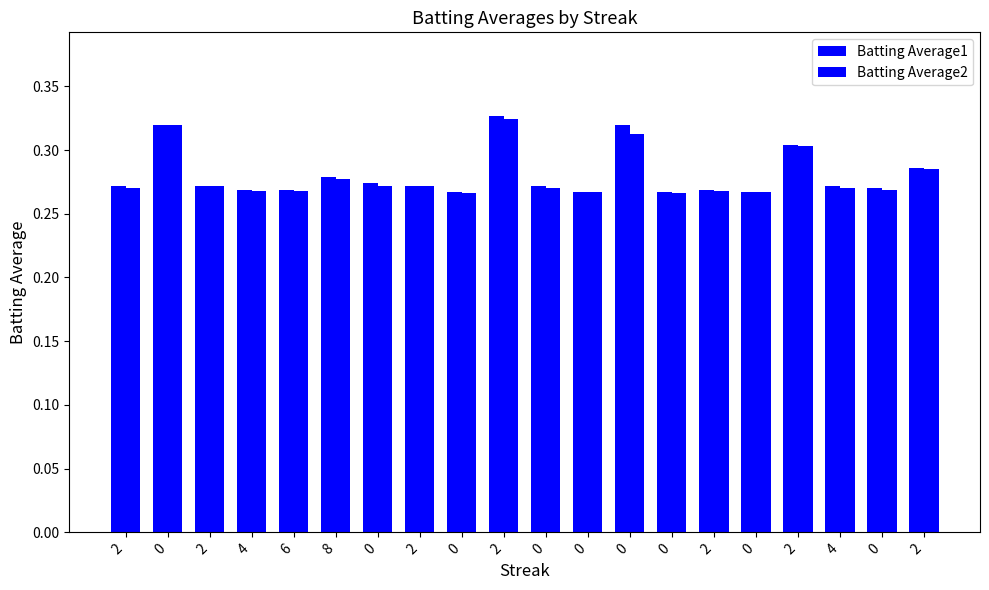

Which series has the largest total across all categories?

Batting Average1